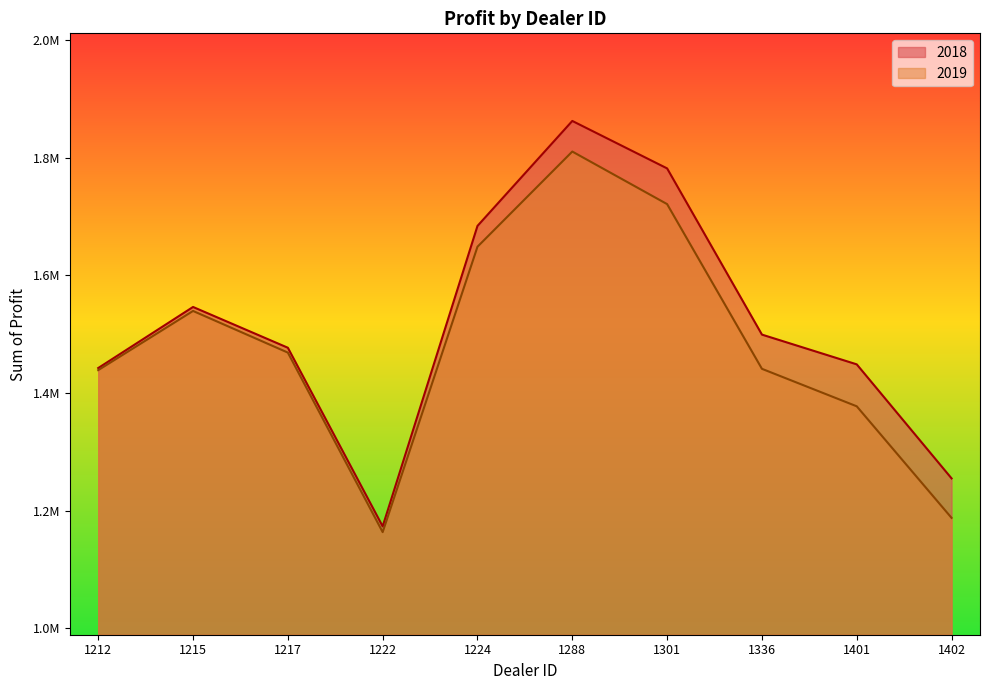

Which series has the largest total across all categories?

2018